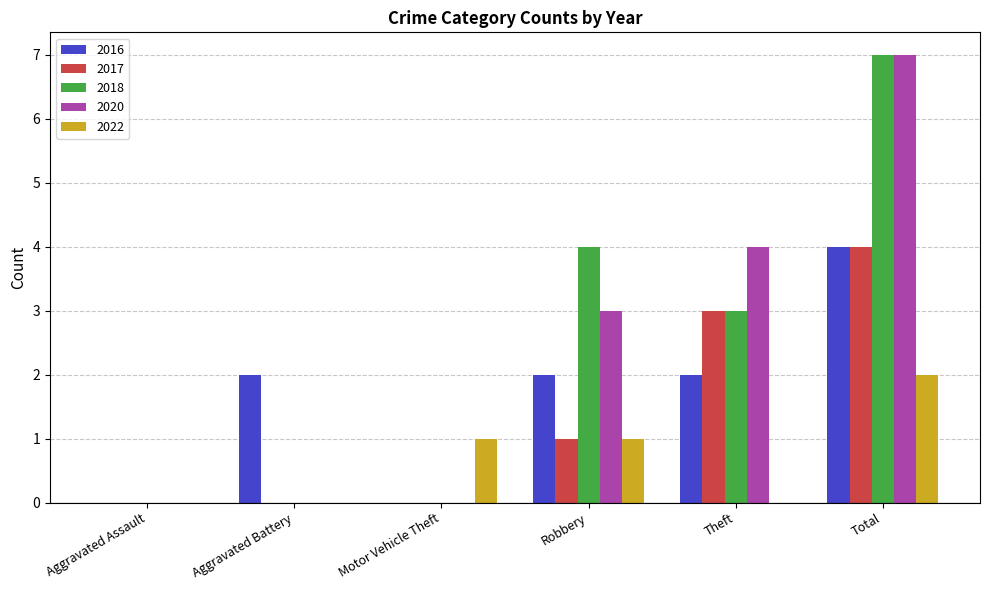

The 2016 series shows 0 at Aggravated Assault. True or false?

True